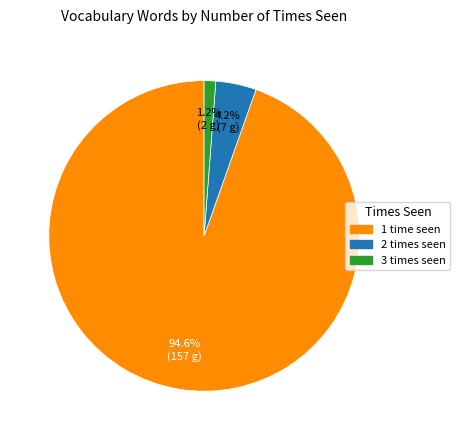

Approximately how many times larger is the value at 2 times seen compared to 3 times seen?

3.5